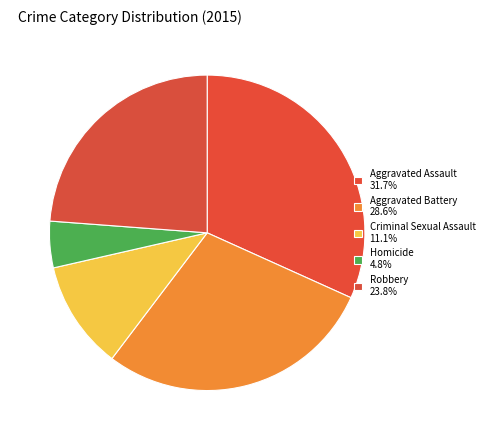

How many slices are in this pie chart?

5